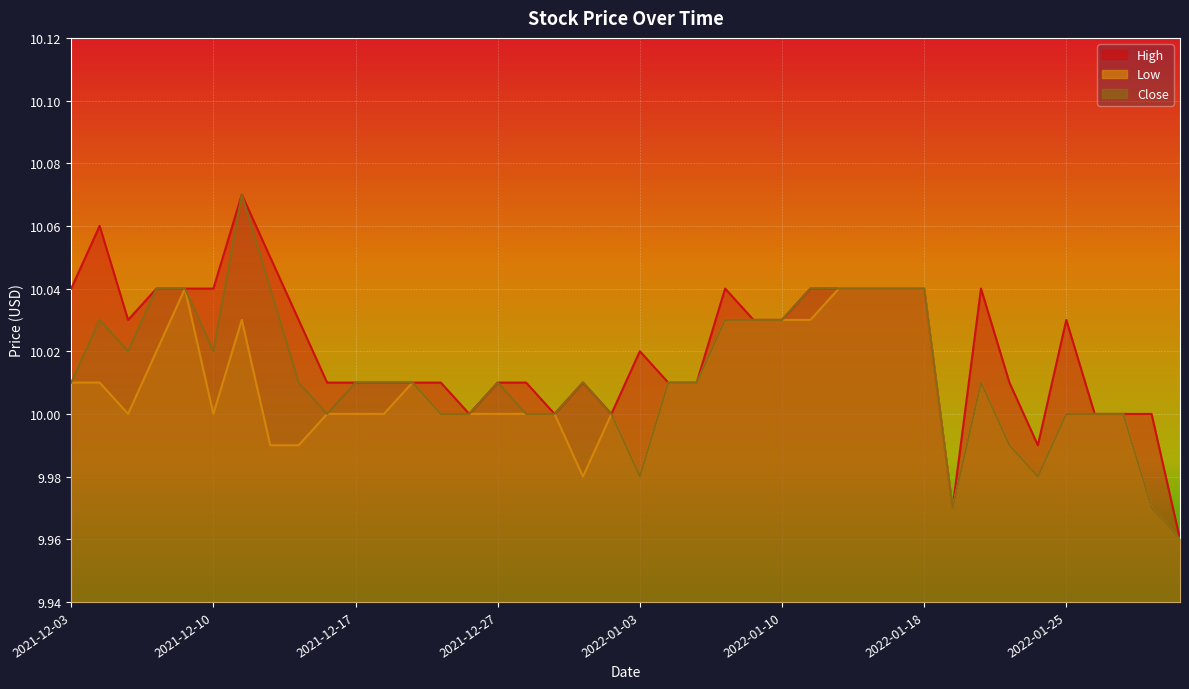

Rank the series by their average value, from lowest to highest.

Low, Close, High